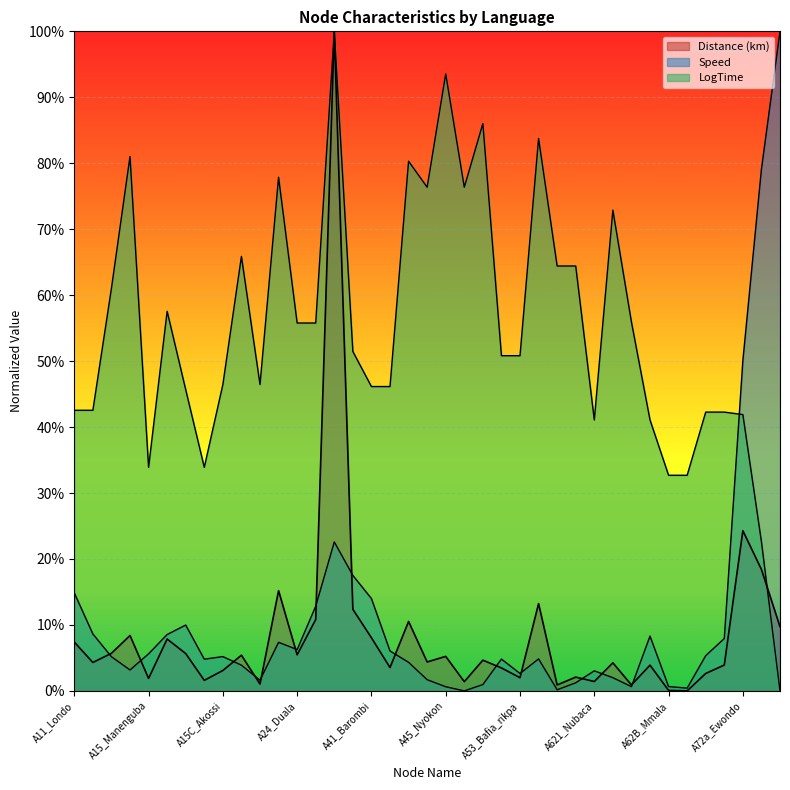

Rank the series by their maximum value, from highest to lowest.

Distance (km), Speed, LogTime